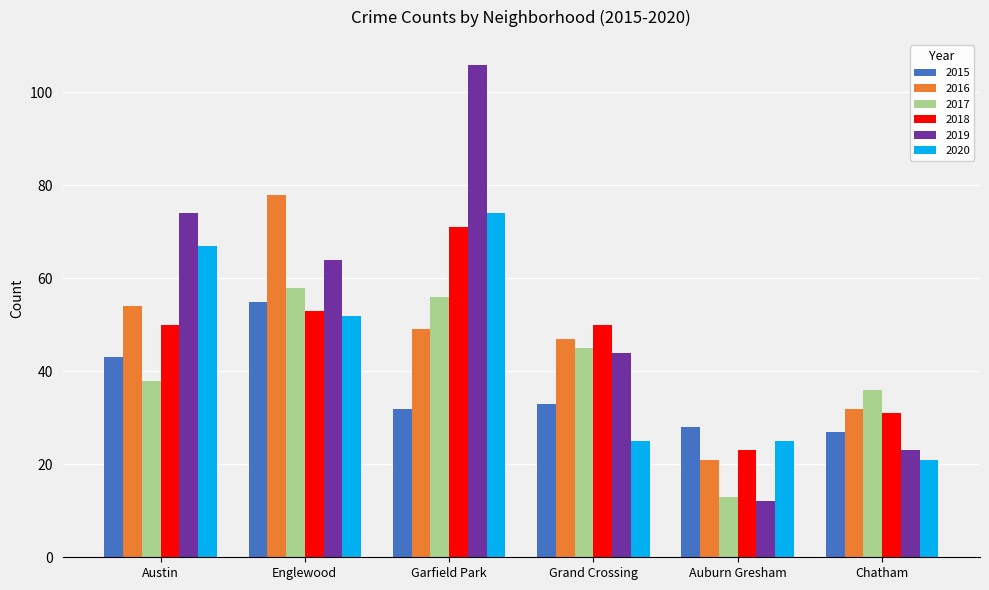

Rank the categories by 2015 value from highest to lowest.

Englewood, Austin, Grand Crossing, Garfield Park, Auburn Gresham, Chatham